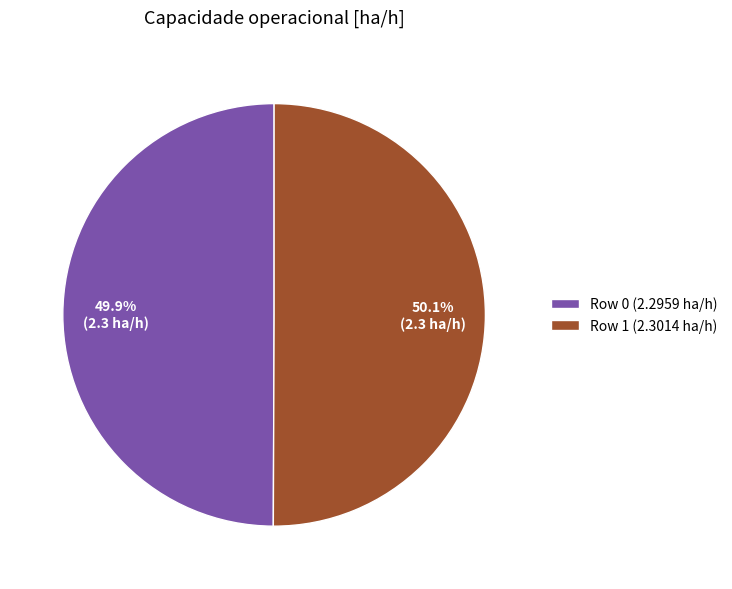

Does any single category account for the majority?

Yes